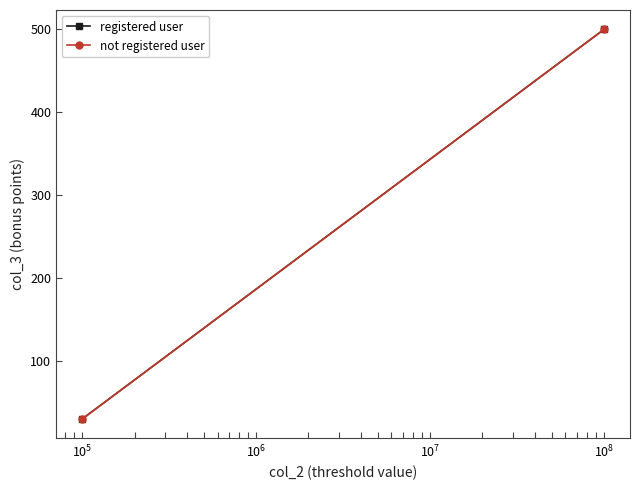

What is the average value of the not registered user series?

265